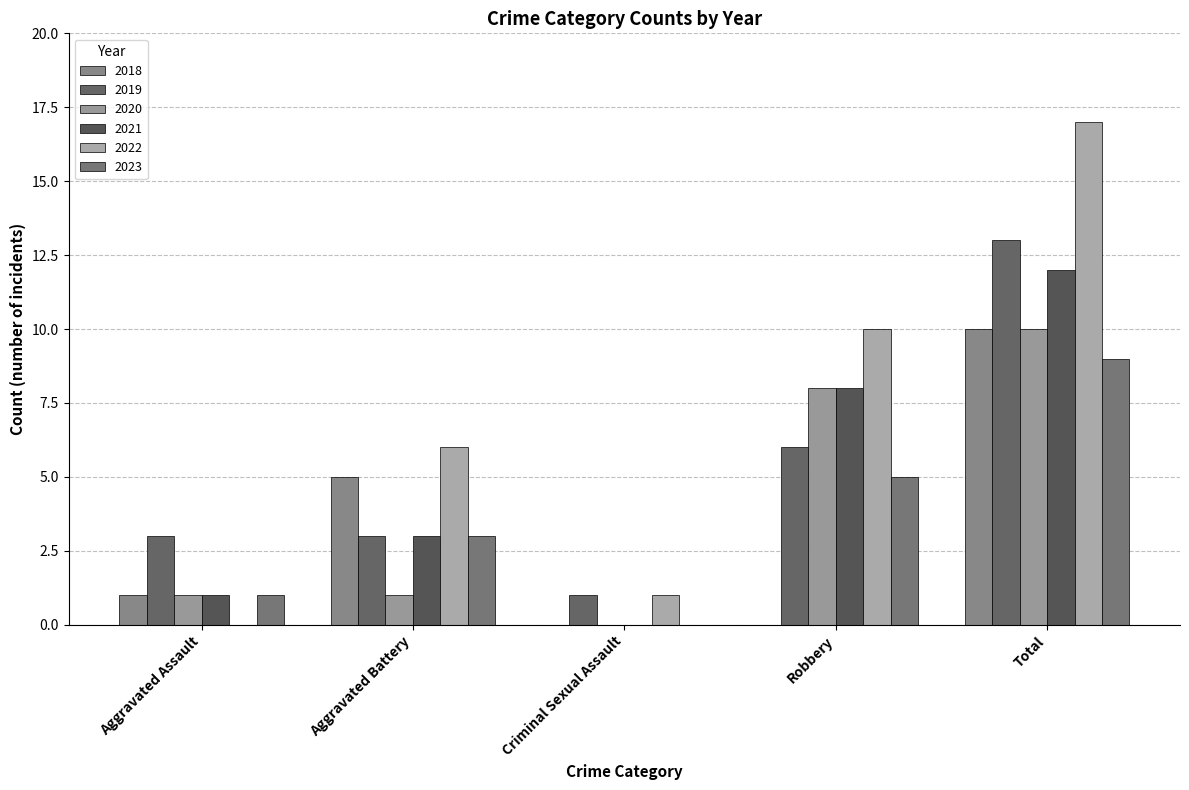

At which label does 2019 reach its minimum?

Criminal Sexual Assault